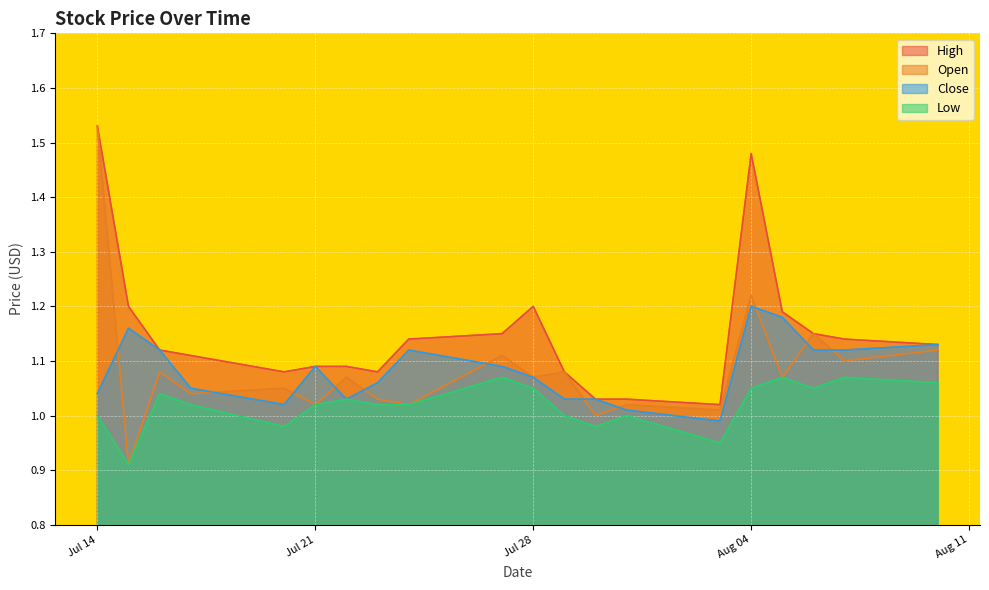

Which category has the highest value across all series?

Jul 14